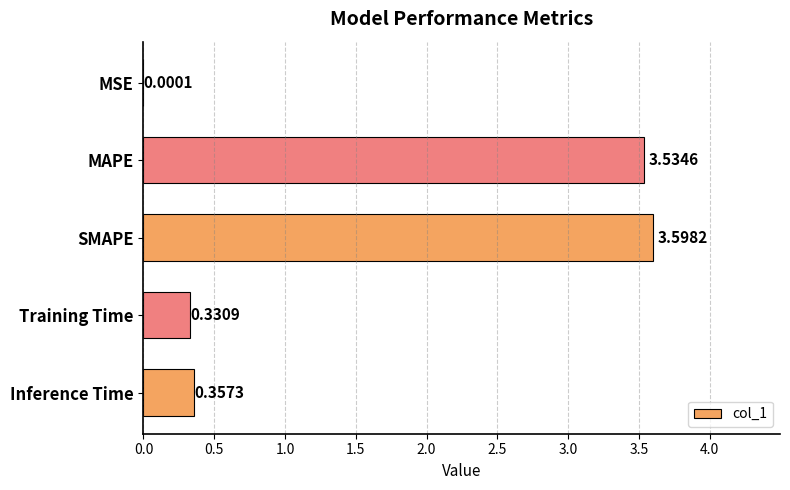

At which label is the value closest to 1?

Inference Time